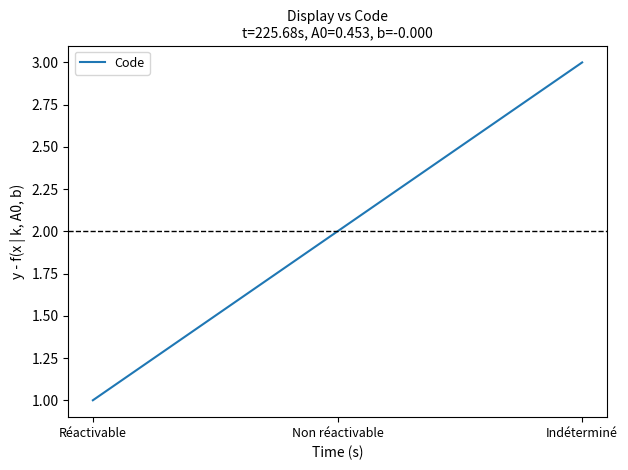

Where is the data nearest to the value 2?

Non réactivable